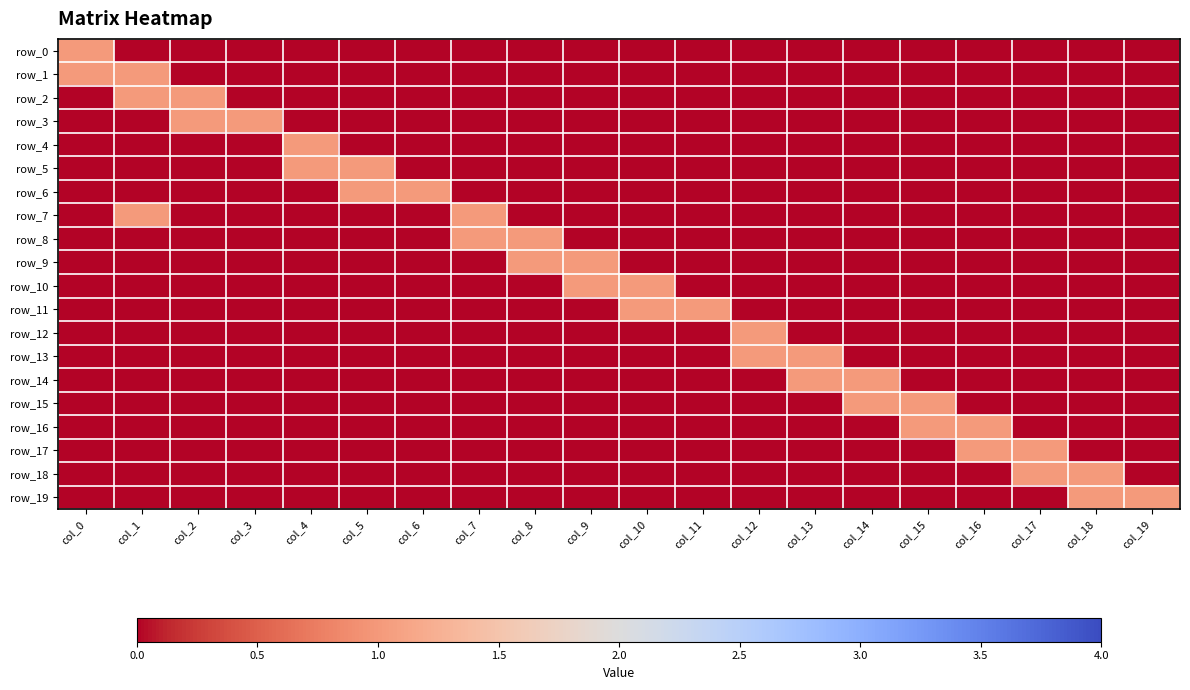

Rank the series by their maximum value, from lowest to highest.

row_0, row_1, row_2, row_3, row_4, row_5, row_6, row_7, row_8, row_9, row_10, row_11, row_12, row_13, row_14, row_15, row_16, row_17, row_18, row_19